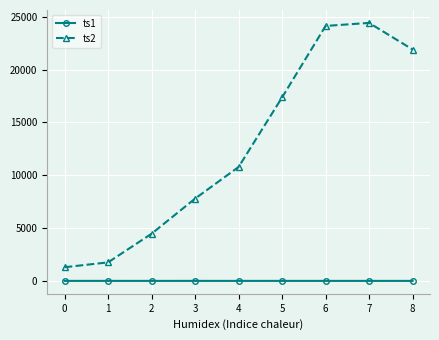

What are all the series names shown in the legend?

ts1, ts2